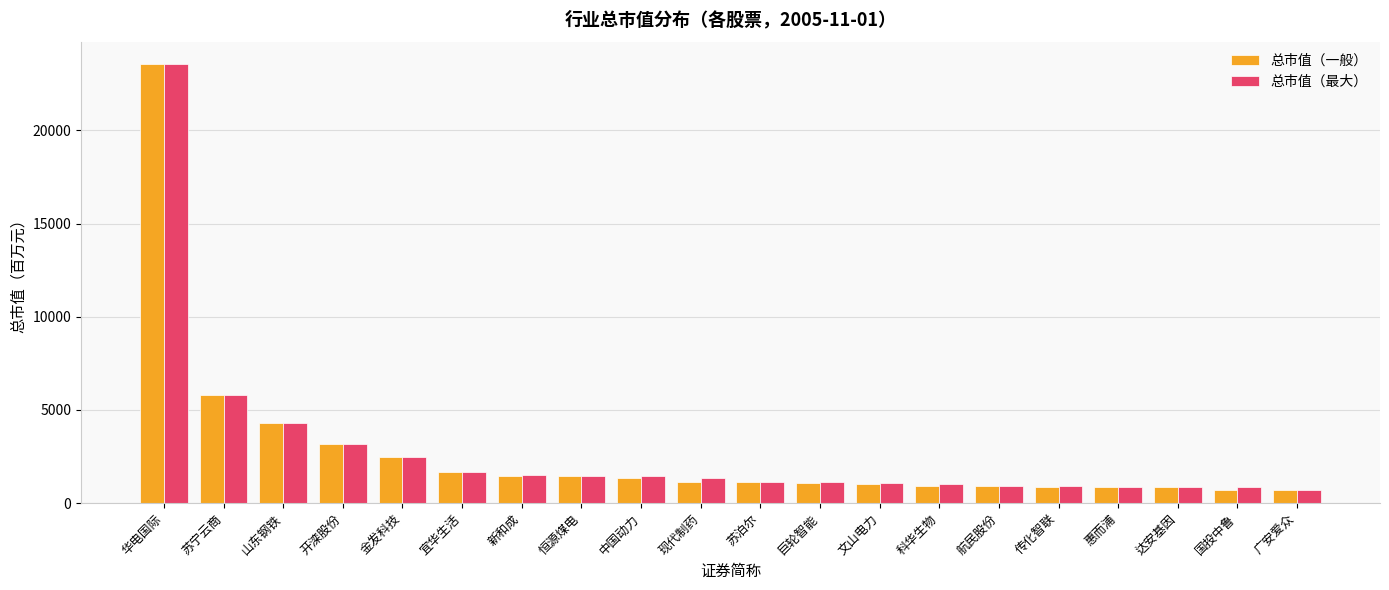

What is the maximum value for 总市值（一般）?

23581.5